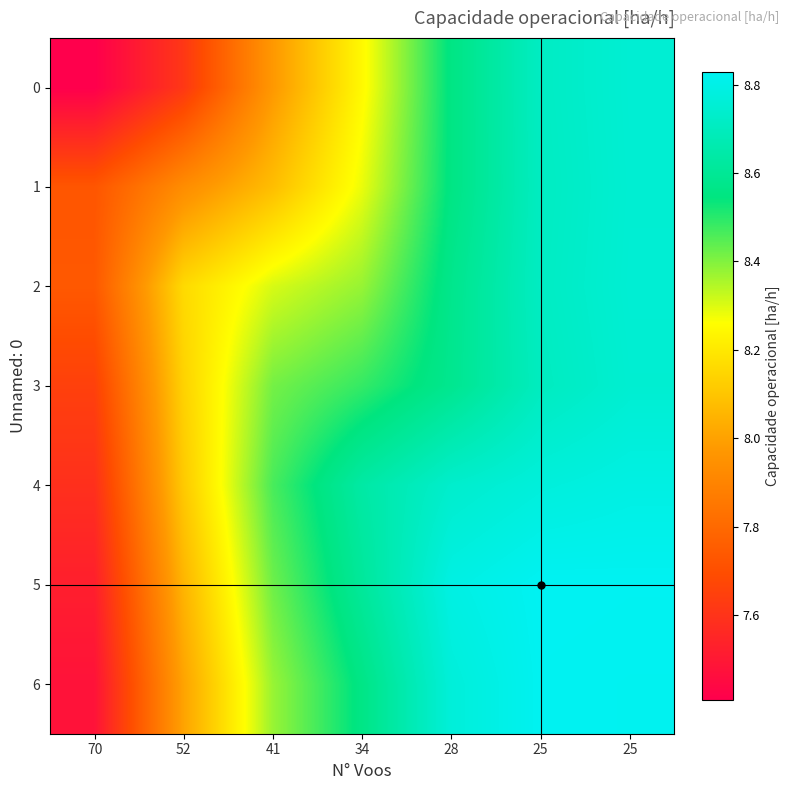

Rank the series by their maximum value, from highest to lowest.

5, 6, 4, 2, 0, 1, 3